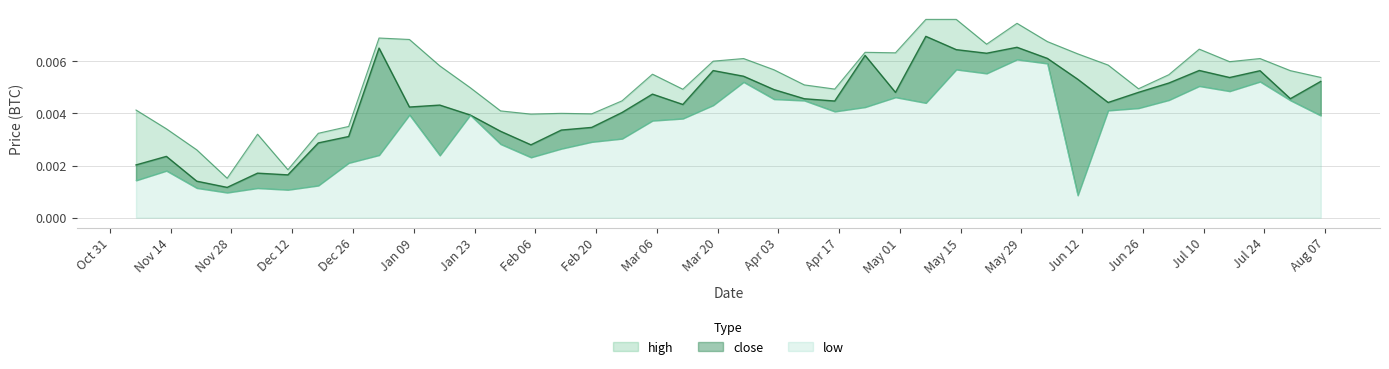

How many lines are shown in the chart?

3